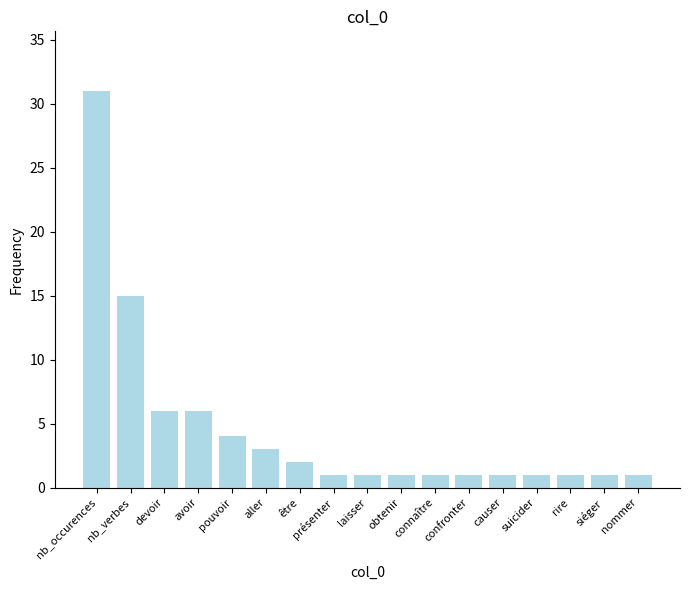

What is the label of the 5th bar from the right?

causer